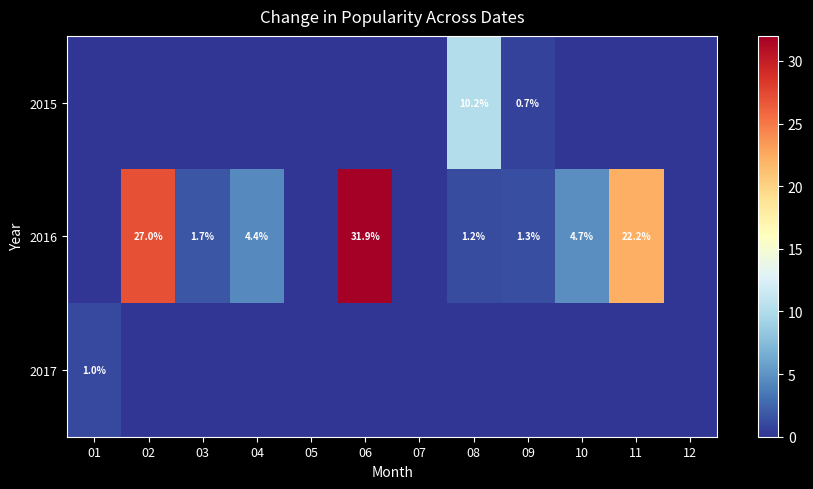

What is the sum of the 2016 values at 04 and 02?

31.4